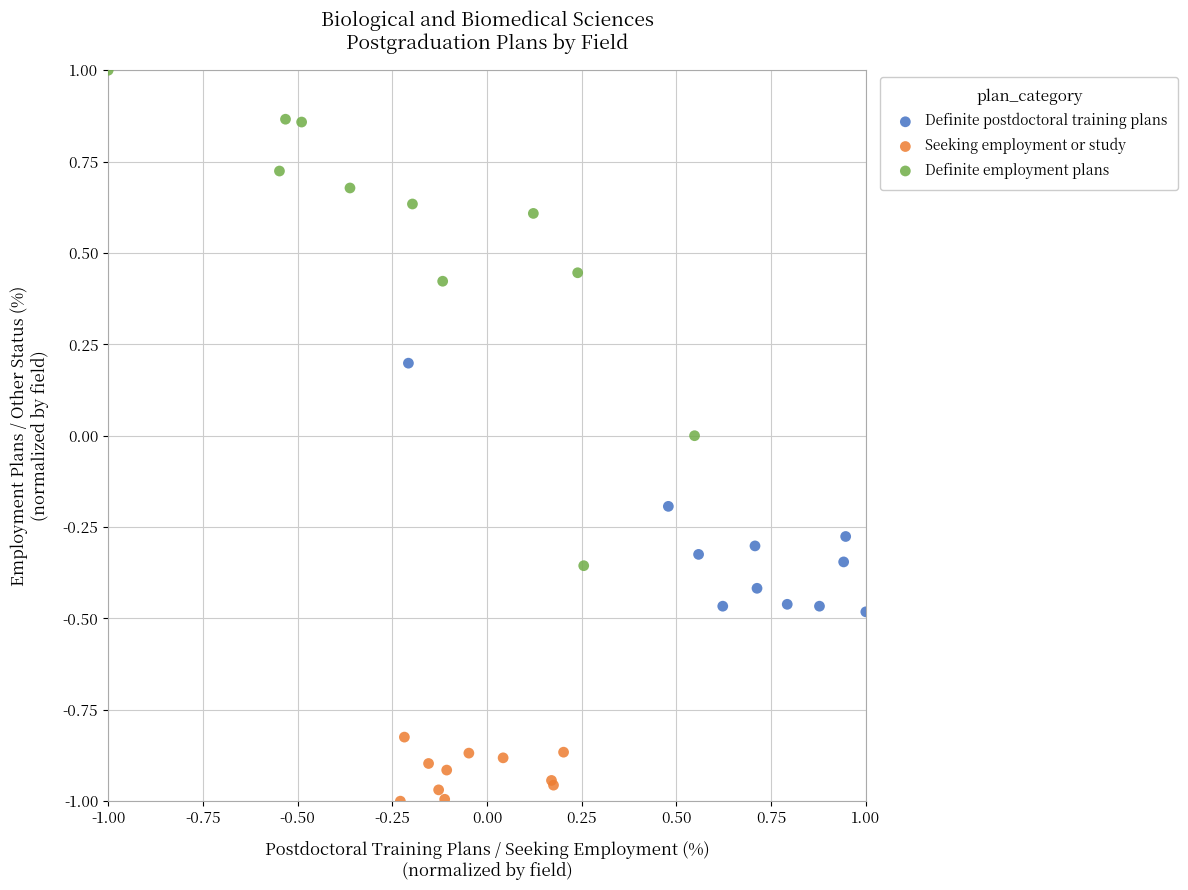

What are all the series names shown in the legend?

Definite postdoctoral training plans, Seeking employment or study, Definite employment plans